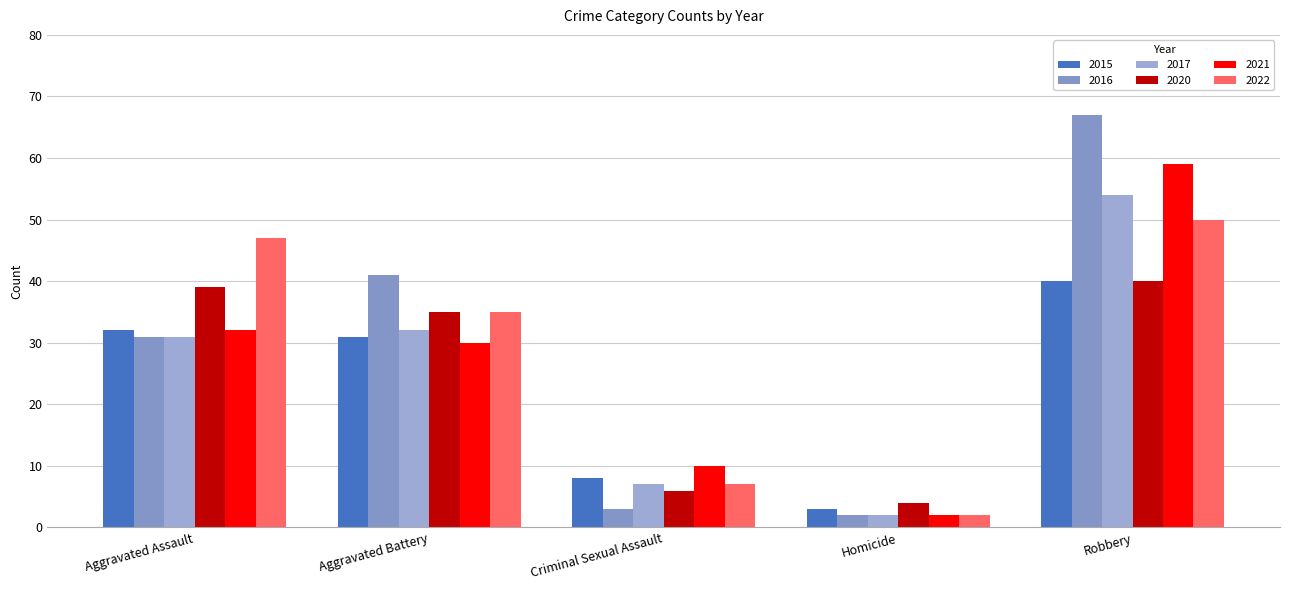

Which series has the largest range (max minus min)?

2016